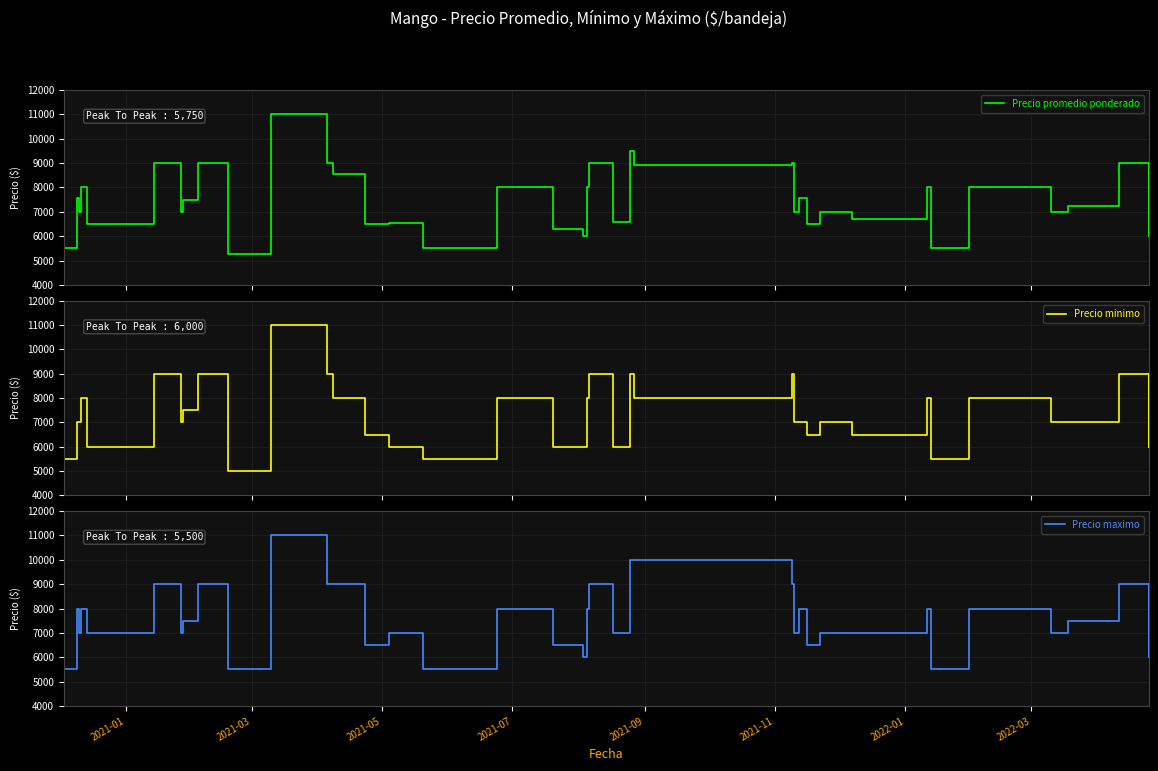

Does the chart have visible grid lines?

Yes